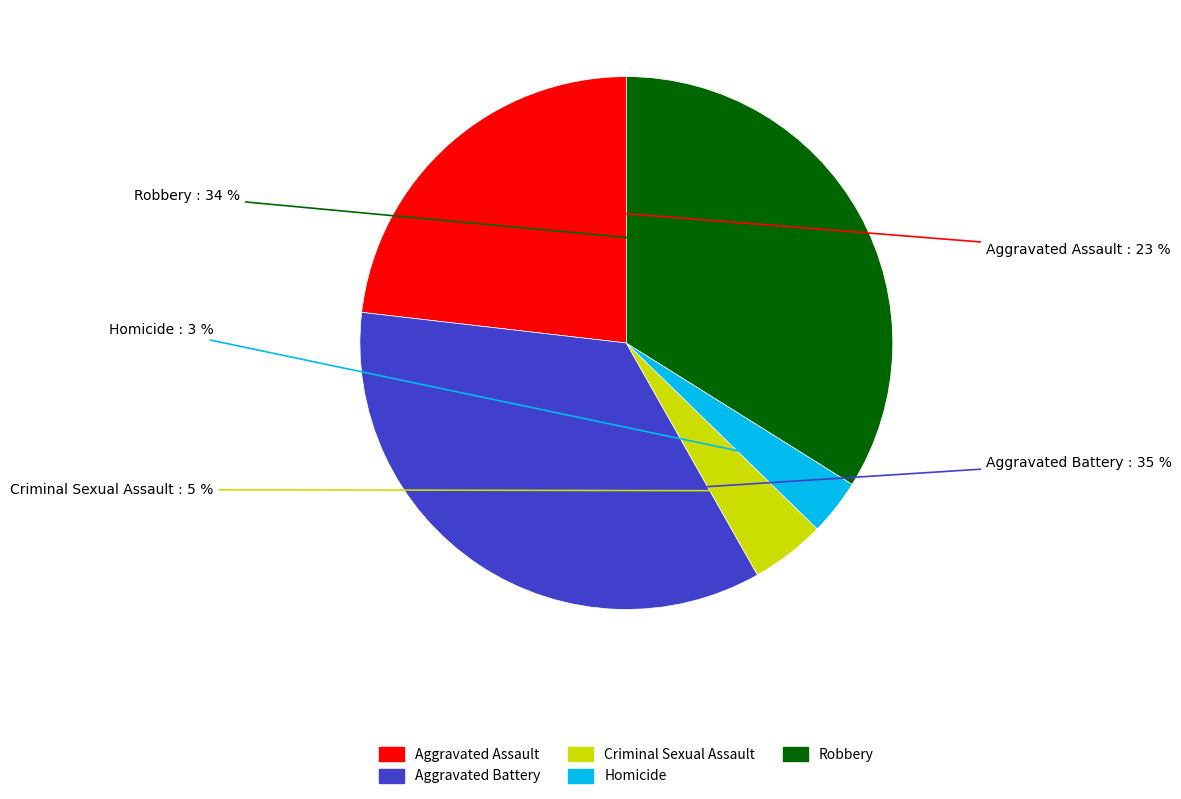

Is there a majority slice in this chart?

No